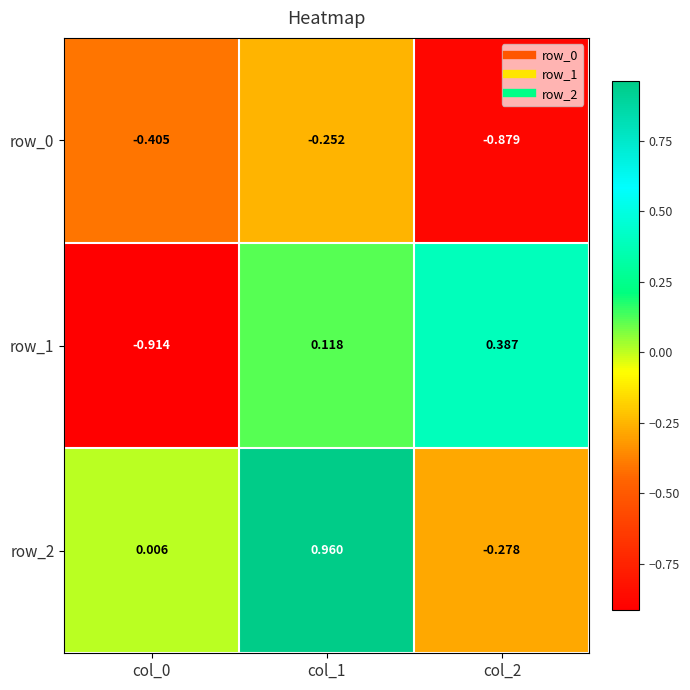

At col_1, list the series in order from largest to smallest.

row_2, row_1, row_0